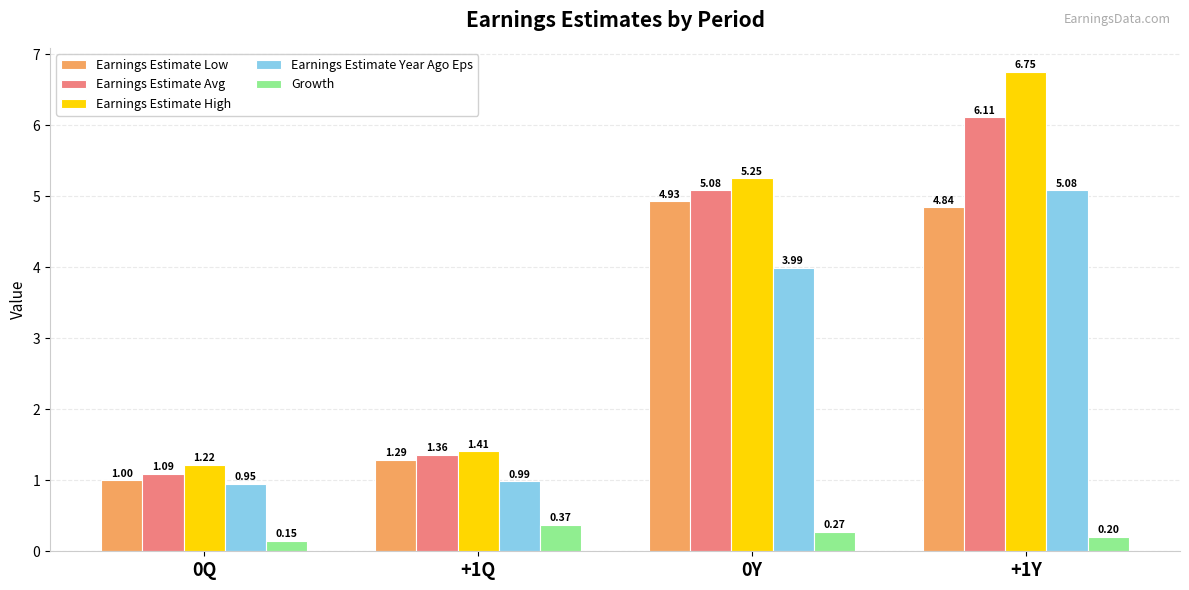

Which series has the largest total across all categories?

Earnings Estimate High